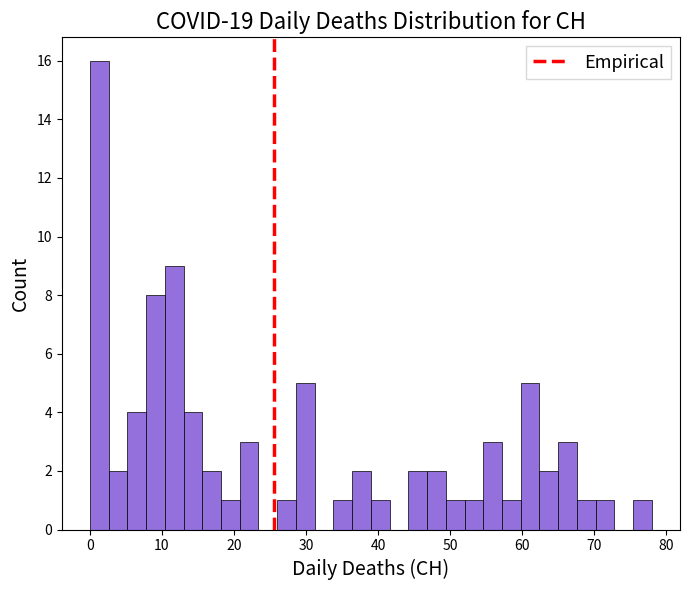

Read against the x-axis, roughly where is the centre of the tallest bar?

1